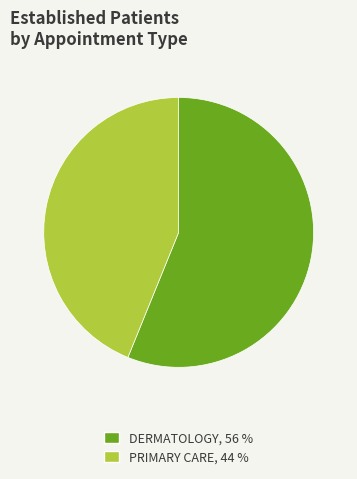

Is there any slice that represents more than half of the pie?

Yes